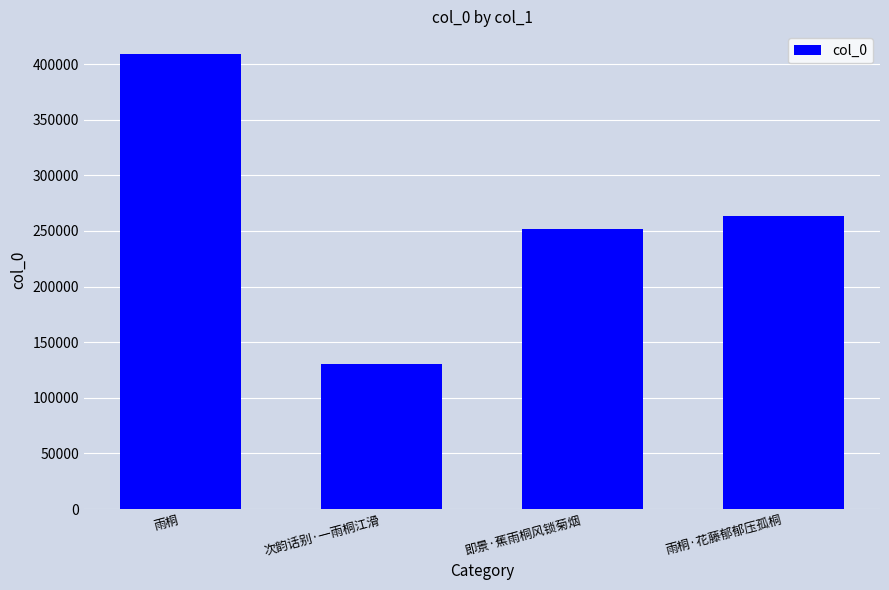

How many distinct data groups are displayed?

1